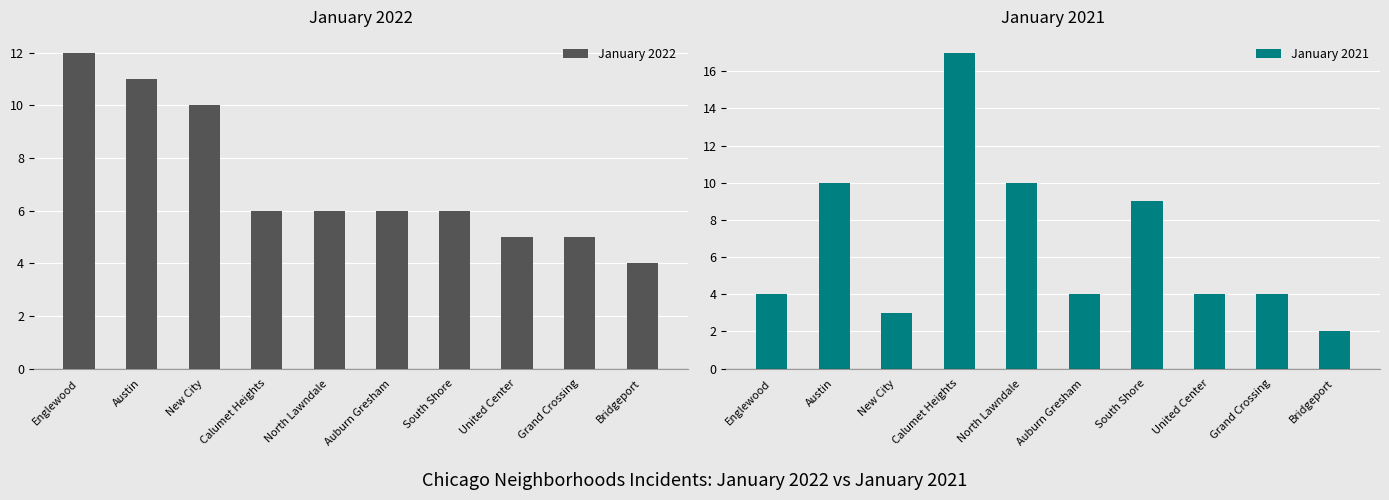

List the labels in order of January 2022 value, smallest first.

Bridgeport, United Center, Grand Crossing, Calumet Heights, North Lawndale, Auburn Gresham, South Shore, New City, Austin, Englewood